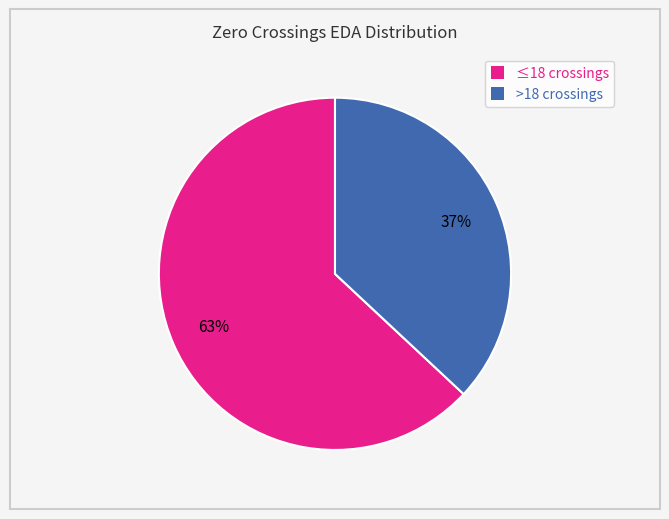

How many segments does this pie chart have?

2